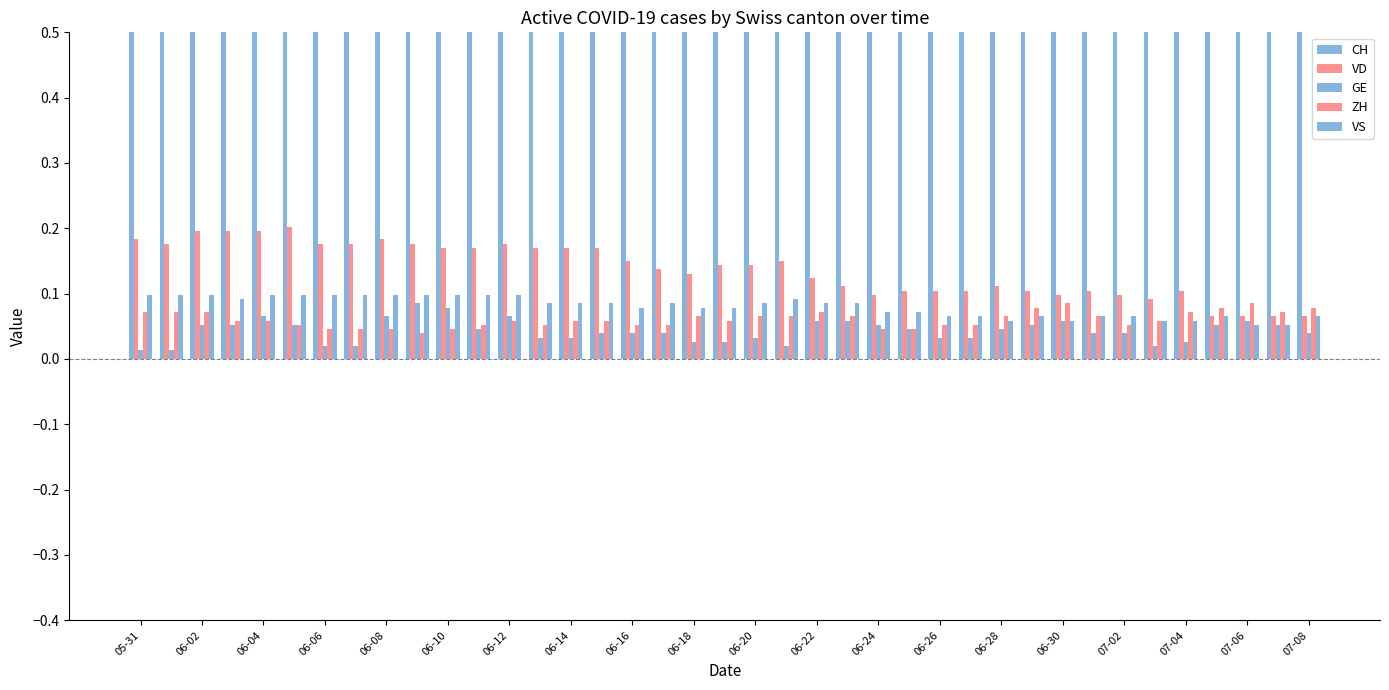

What is the approximate value of VS at 06-10?

0.1